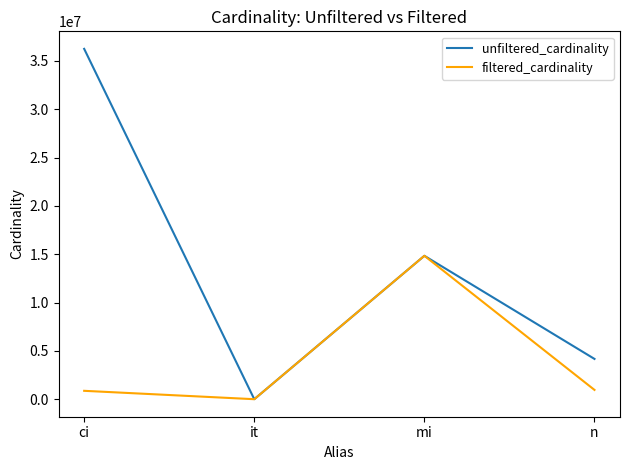

Where is unfiltered_cardinality nearest to the value 18122228?

mi